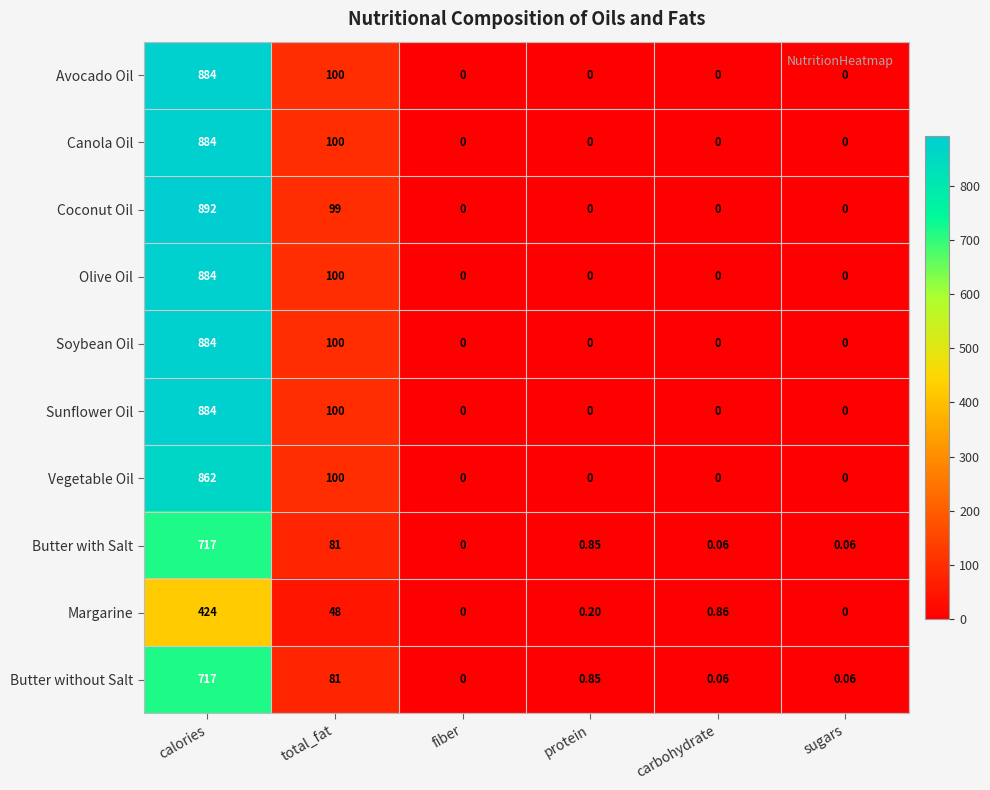

Which series has the largest range (max minus min)?

Coconut Oil